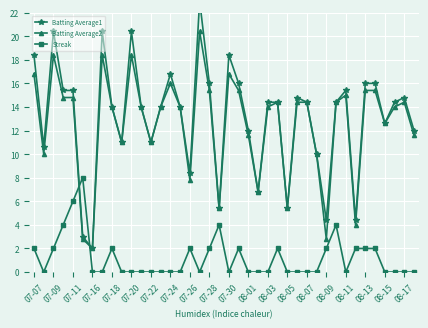

The value of Streak at 08-11 is -5.4. True or false?

False